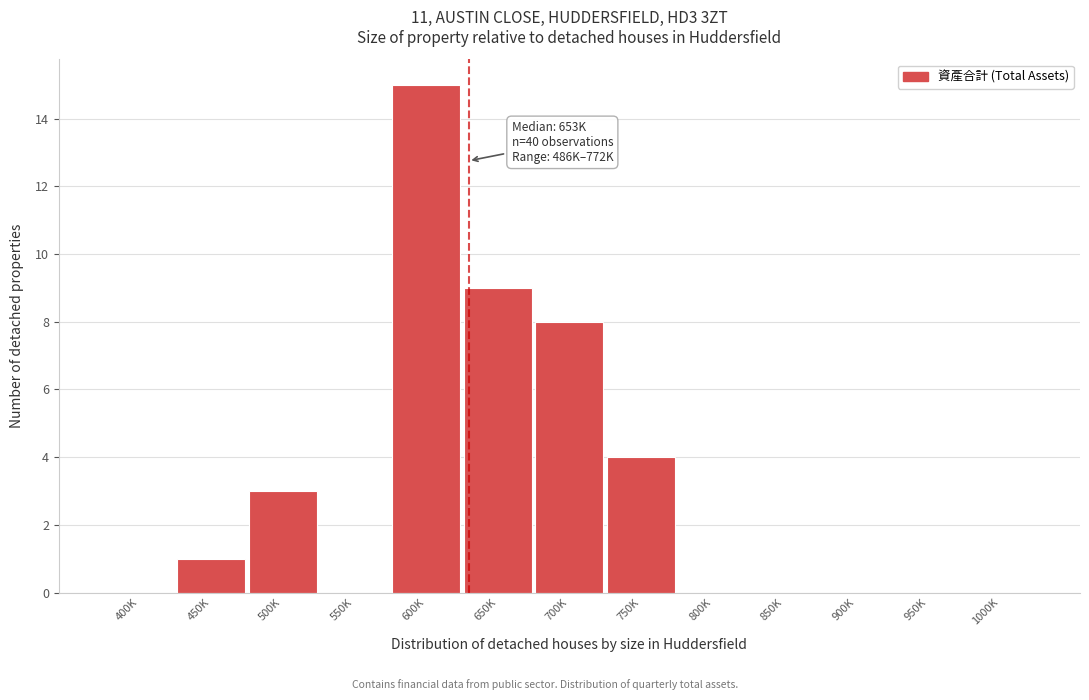

Reading right to left, what are all the values shown in this chart?

1000K=0	950K=0	900K=0	850K=0	800K=0	750K=4	700K=8	650K=9	600K=15	550K=0	500K=3	450K=1	400K=0